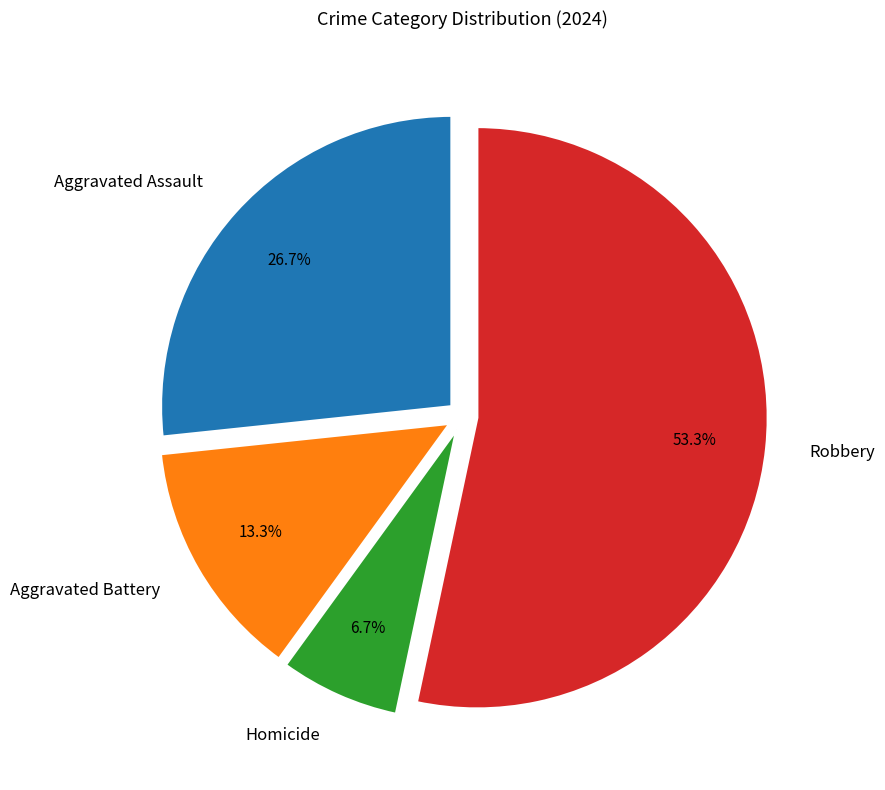

How many segments does this pie chart have?

4